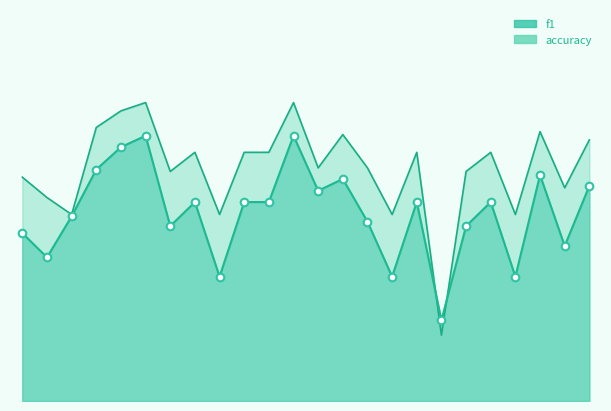

What is the total value across all series at 3?

1.0